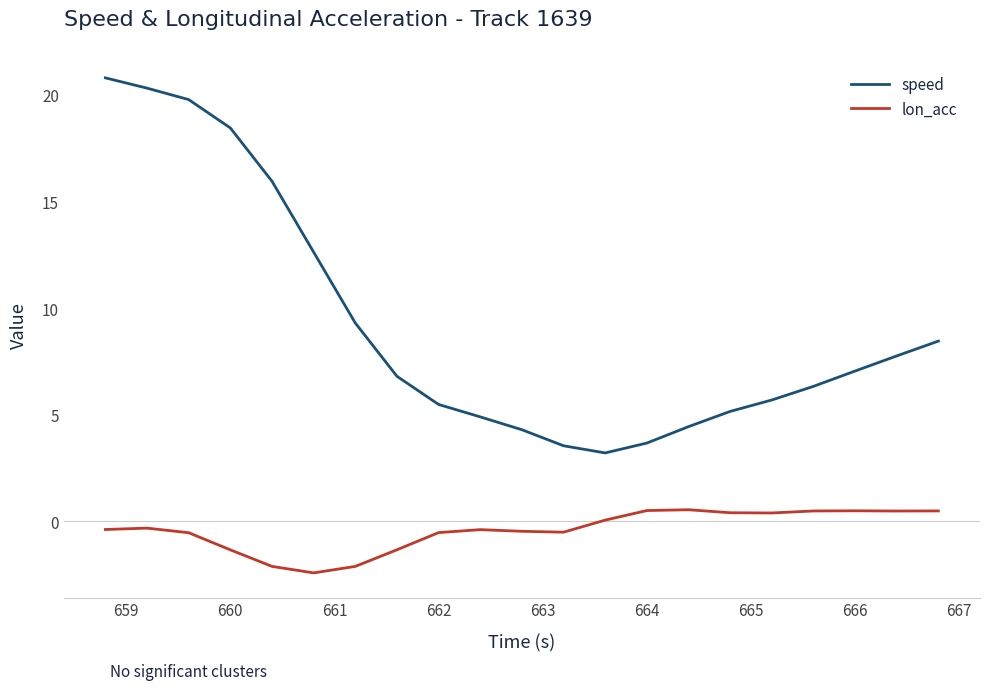

Which series has the largest range (max minus min)?

speed